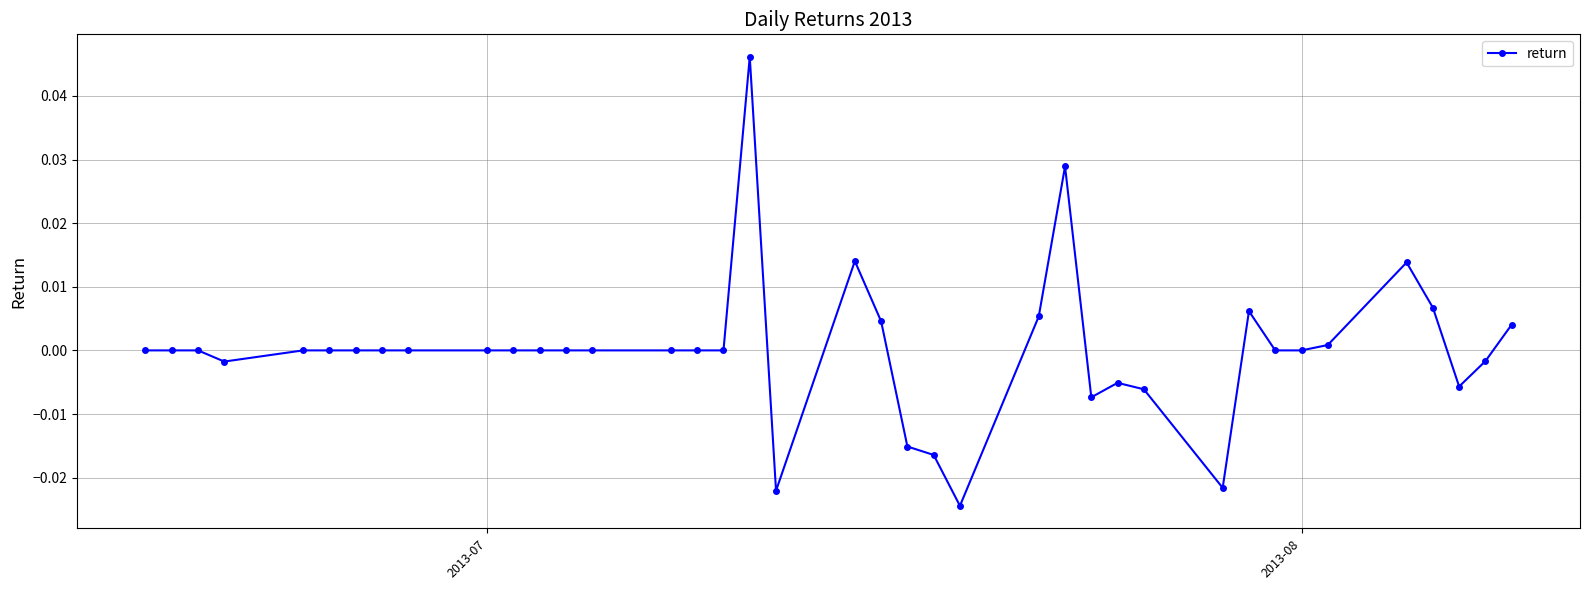

How many categories are shown in the chart?

39